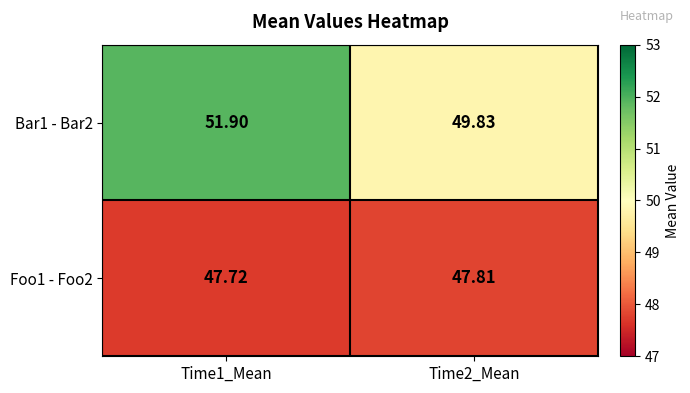

Is the value of Foo1 - Foo2 at Time1_Mean greater than the value of Bar1 - Bar2 at Time2_Mean?

No